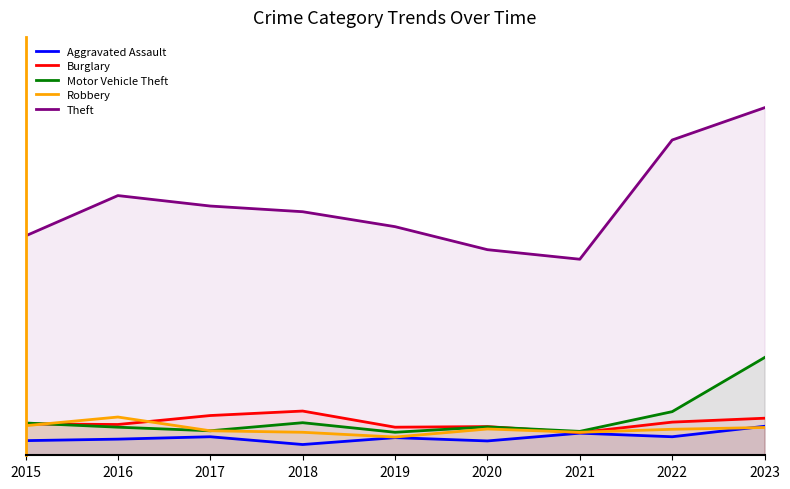

What is the average value of the Burglary series?

110